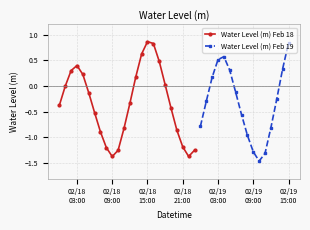

Reading left to right, transcribe all the data shown in this chart.

-0.4	-0.0	0.3	0.4	0.2	-0.1	-0.5	-0.9	-1.2	-1.4	-1.3	-0.8	-0.3	0.2	0.6	0.9	0.8	0.5	0.0	-0.4	-0.9	-1.2	-1.4	-1.2	-0.8	-0.3	0.2	0.5	0.6	0.3	-0.1	-0.6	-1.0	-1.3	-1.5	-1.3	-0.8	-0.3	0.3	0.8